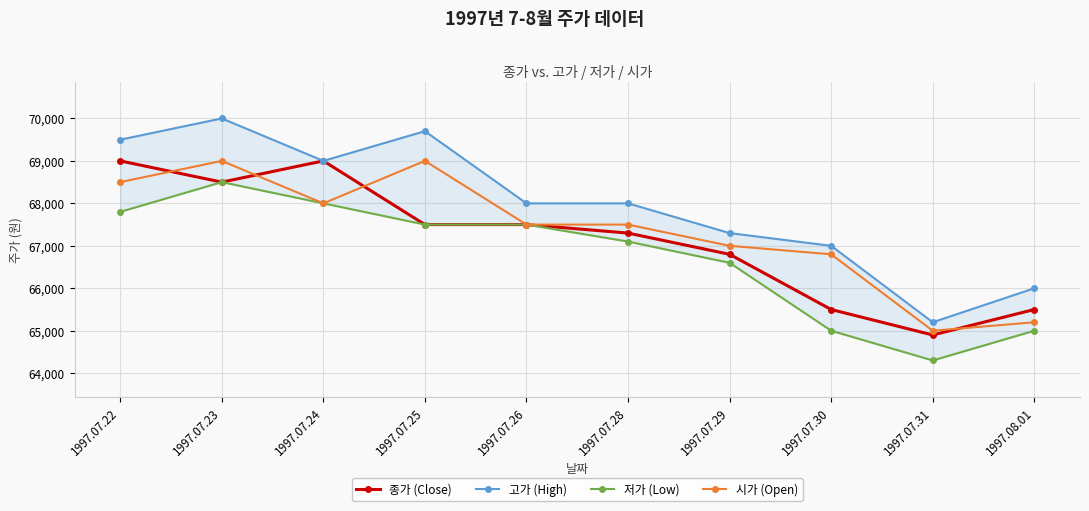

What is the sum of the 종가 (Close) values at 1997.07.29 and 1997.08.01?

132300